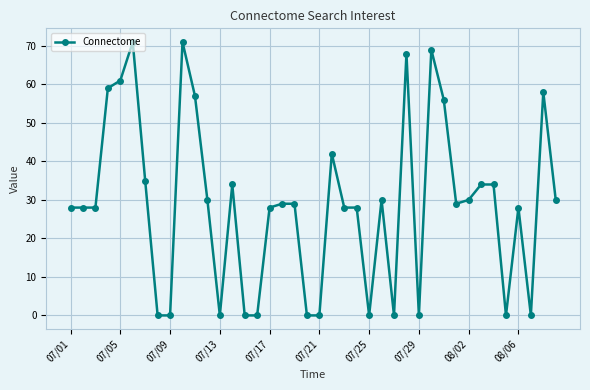

What is the difference between the second highest and second lowest values?

71